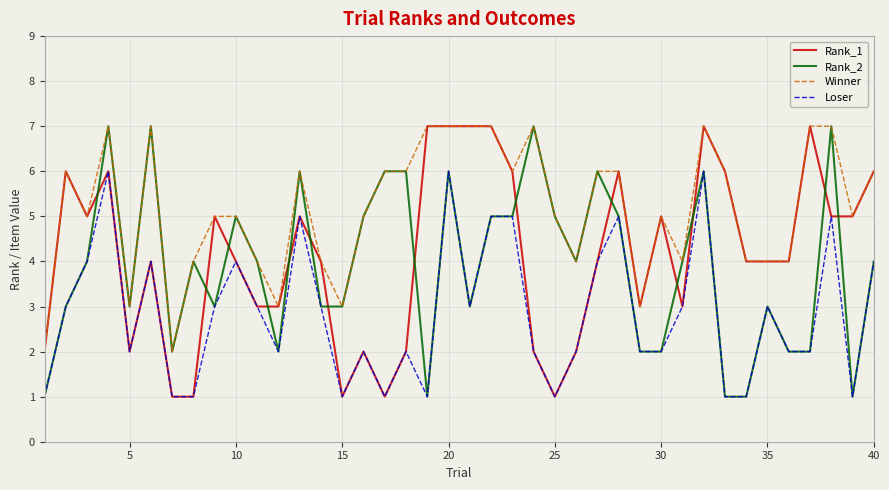

True or false: Loser and Winner cross at least once.

False